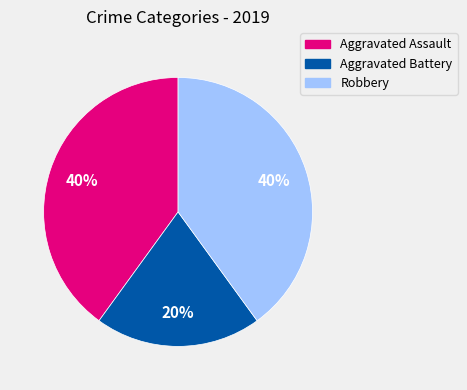

How many slices are in this pie chart?

3